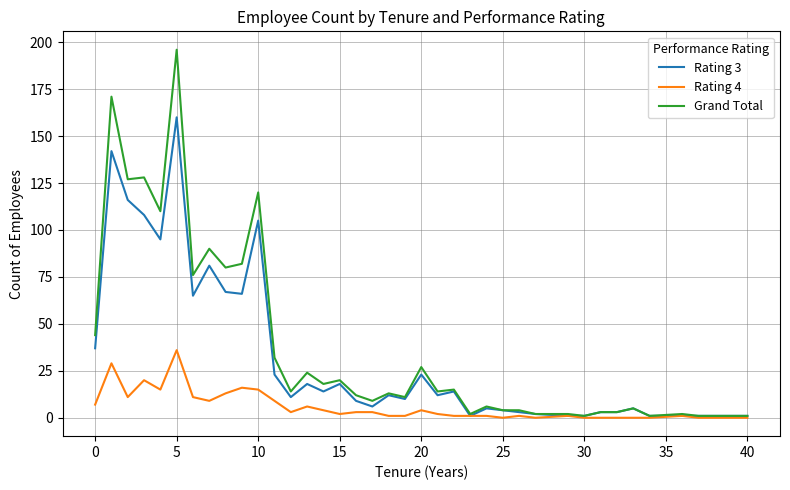

What is the highest value of the Grand Total series?

196